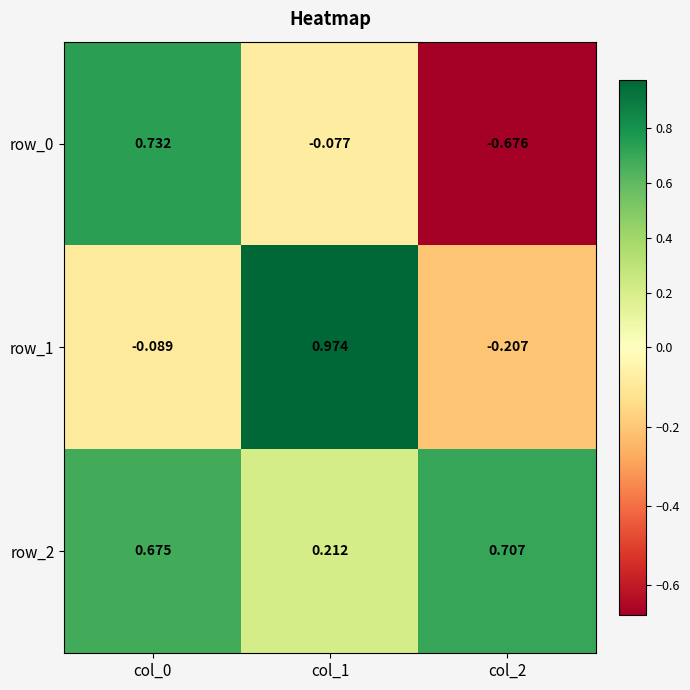

Is the value of row_1 at col_2 greater than the value of row_2 at col_1?

No